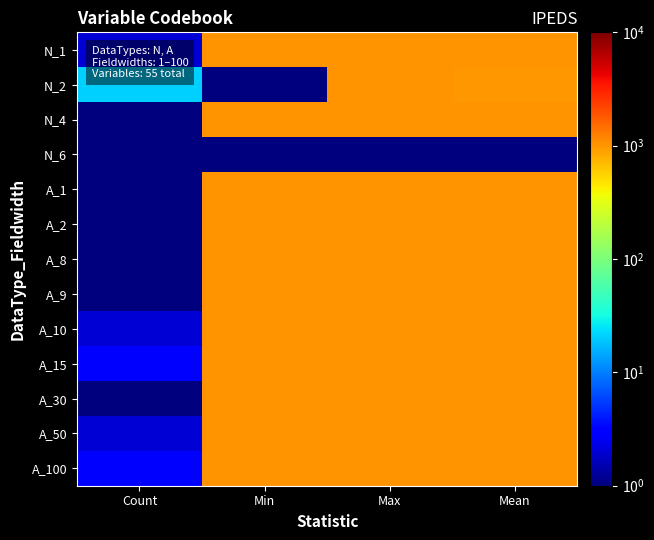

Reading left to right, extract all data points from this chart.

N_1: Count=2.0	Min=1007.6	Max=1020.6	Mean=1014.1
N_2: Count=21.0	Min=1.0	Max=1021.6	Mean=964.8
N_4: Count=1.0	Min=1019.6	Max=1019.6	Mean=1019.6
N_6: Count=1.0	Min=1.0	Max=1.0	Mean=1.0
A_1: Count=1.0	Min=1018.6	Max=1018.6	Mean=1018.6
A_2: Count=1.0	Min=1001.6	Max=1001.6	Mean=1001.6
A_8: Count=1.0	Min=1007.1	Max=1007.1	Mean=1007.1
A_9: Count=1.0	Min=1006.1	Max=1006.1	Mean=1006.1
A_10: Count=2.0	Min=1002.1	Max=1020.1	Mean=1011.1
A_15: Count=3.0	Min=1004.6	Max=1005.6	Mean=1005.1
A_30: Count=1.0	Min=1001.1	Max=1001.1	Mean=1001.1
A_50: Count=2.0	Min=1003.6	Max=1004.1	Mean=1003.8
A_100: Count=3.0	Min=1000.1	Max=1008.1	Mean=1002.9